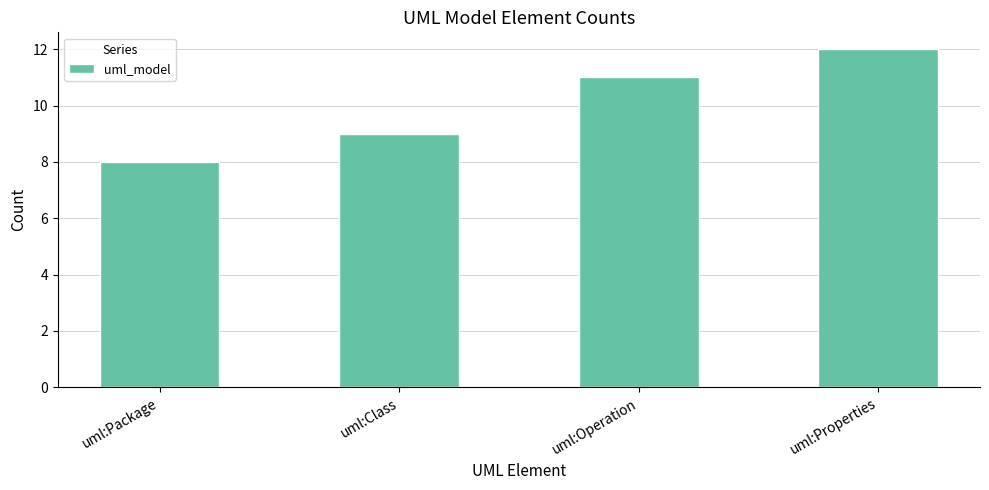

Read the value at uml:Operation.

11